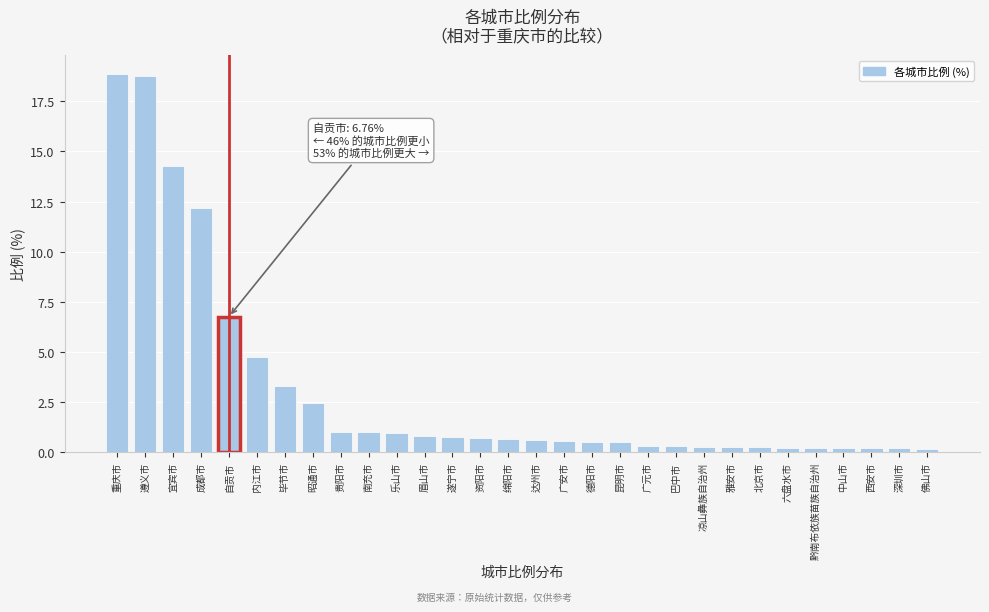

What value does the data have at 南充市?

1.0